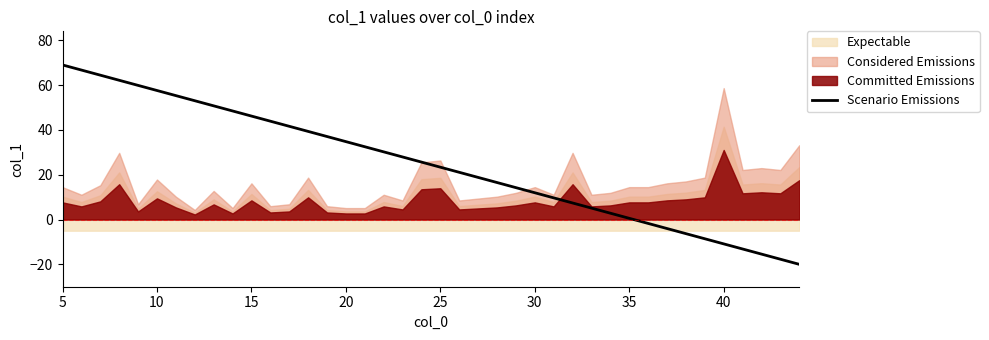

True or false: Scenario Emissions has a value of 46.2 at 15.

True